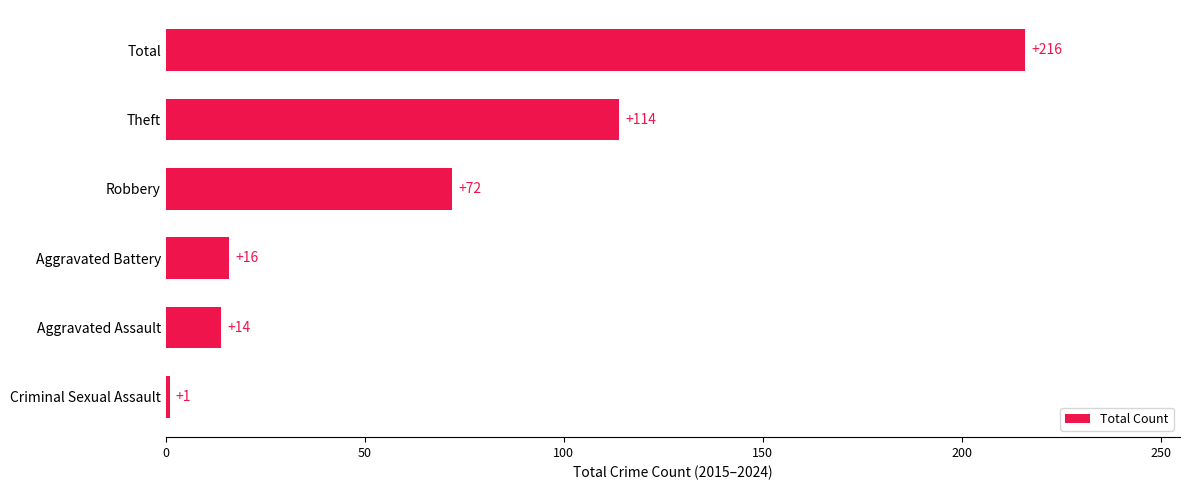

True or false: the data shows 294 at Total.

False